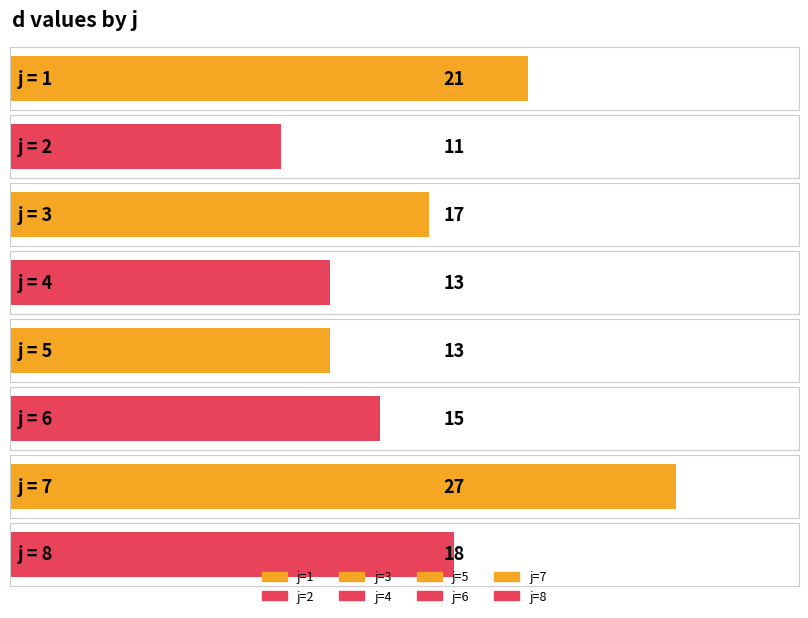

What is the value of the 5th bar from the left?

13